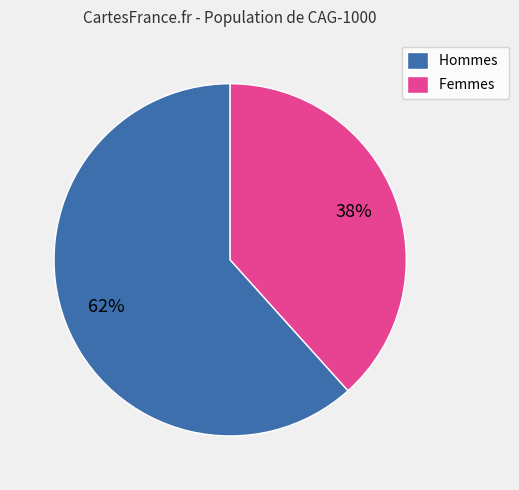

Does Femmes account for over 50% of the chart?

No